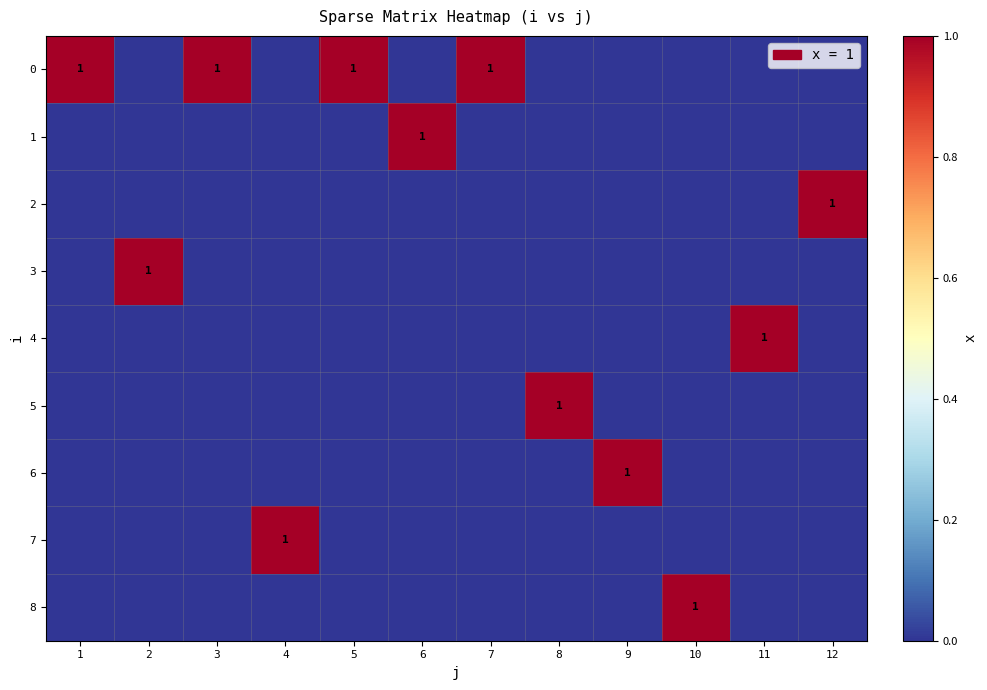

True or false: 8 has a value of 0 at 10.

False